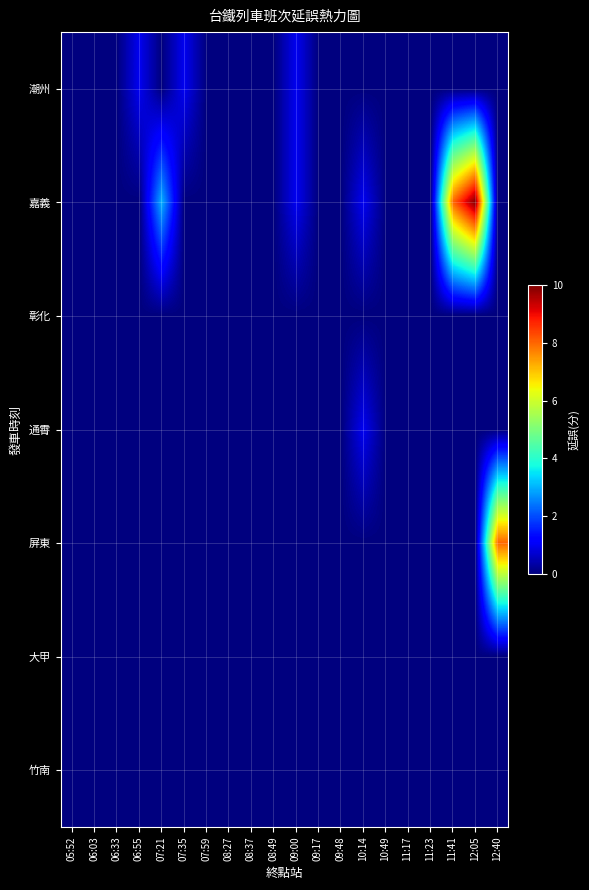

At 08:27, list the series in order from largest to smallest.

潮州, 嘉義, 彰化, 通霄, 屏東, 大甲, 竹南